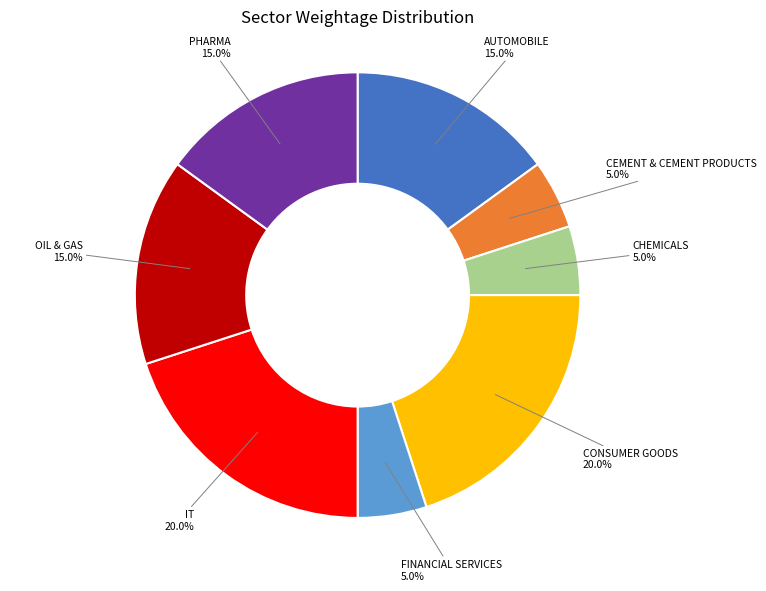

Is there a majority slice in this chart?

No